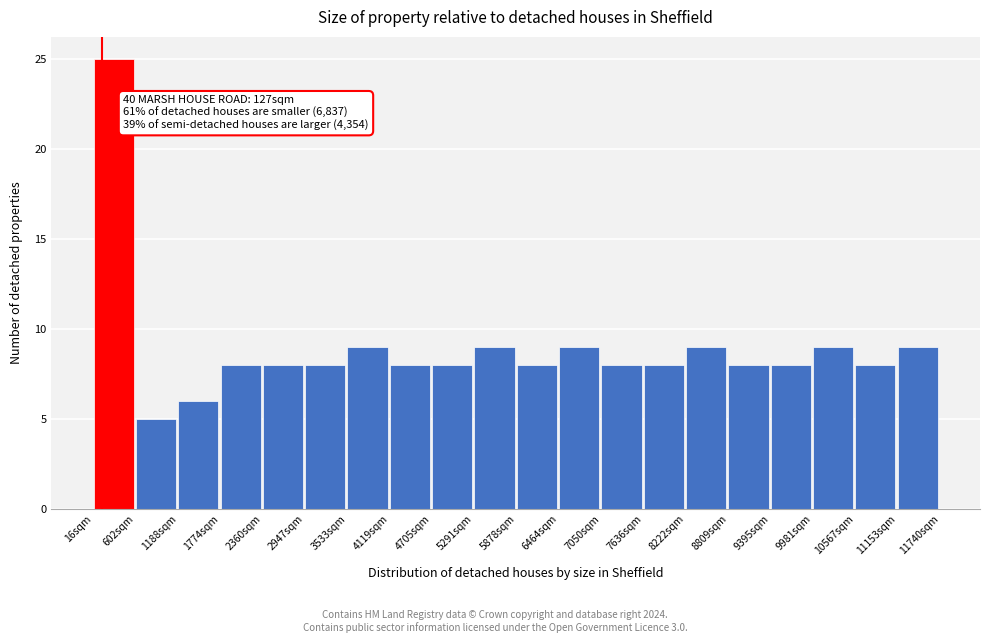

Which range on the x-axis has the tallest bar?

0 to 600